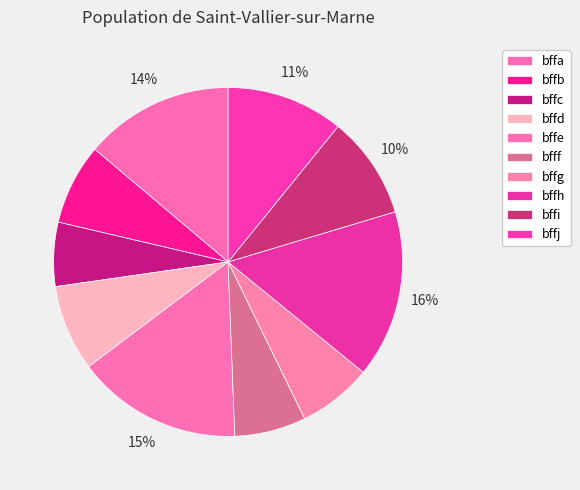

How much of the chart is everything except bffa?

86.2%